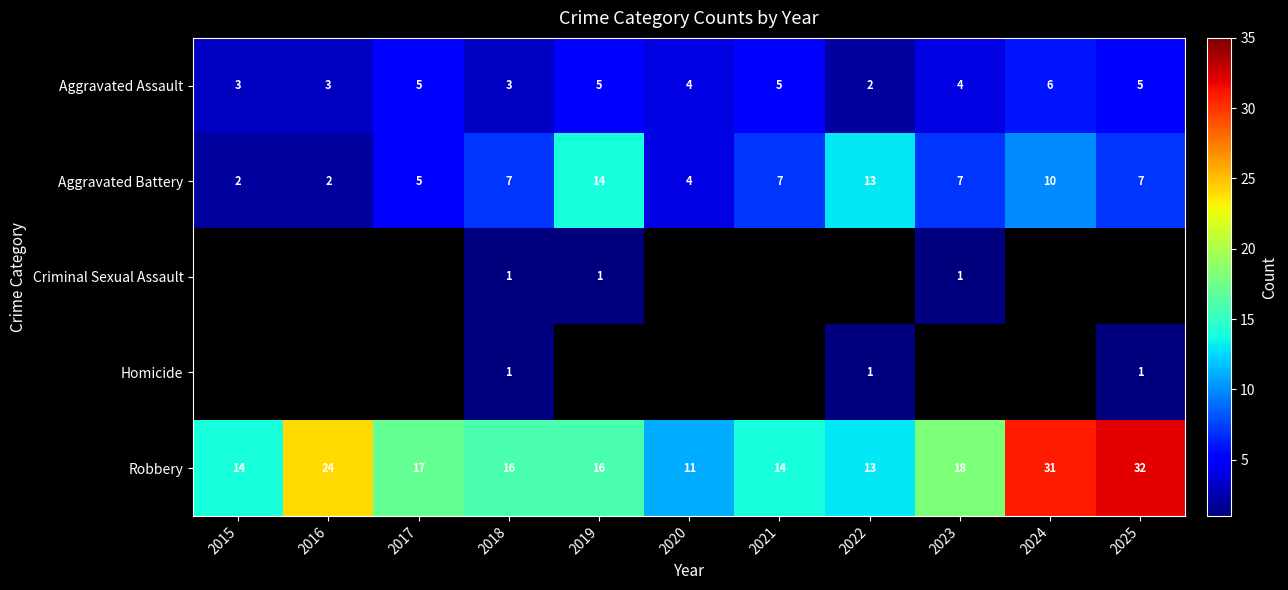

True or false: Robbery has a value of 19 at 2025.

False